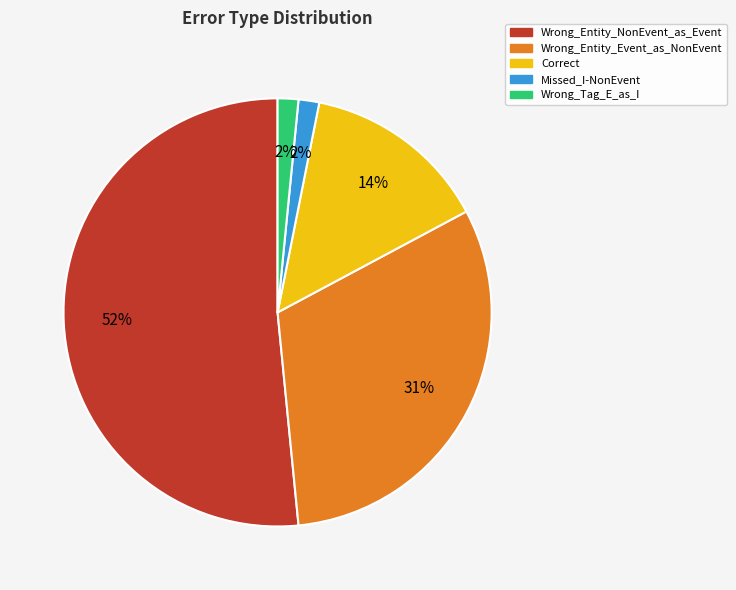

Which slice is the largest?

Wrong_Entity_NonEvent_as_Event